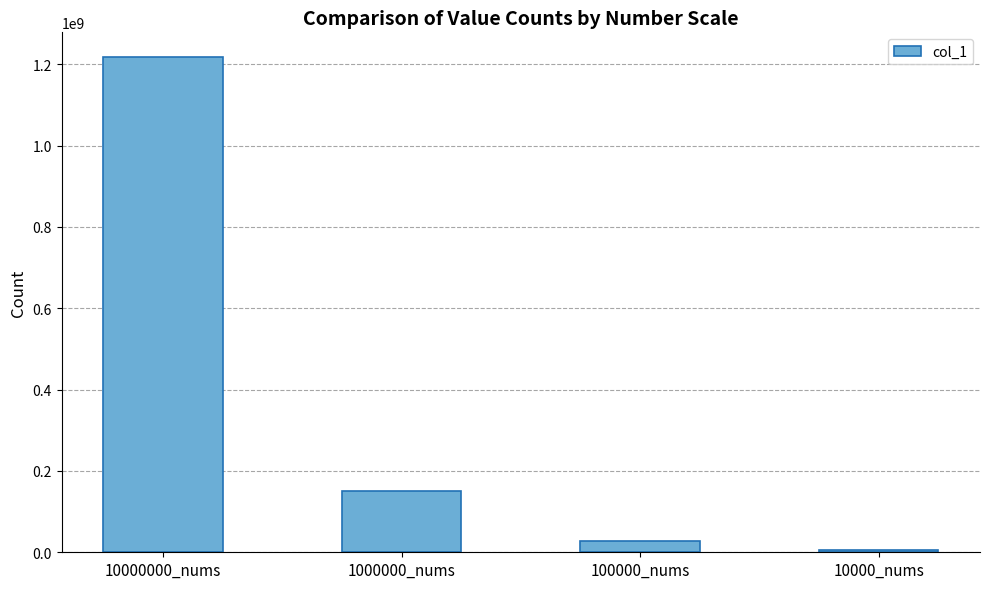

Rank the categories by value from highest to lowest.

10000000_nums, 1000000_nums, 100000_nums, 10000_nums